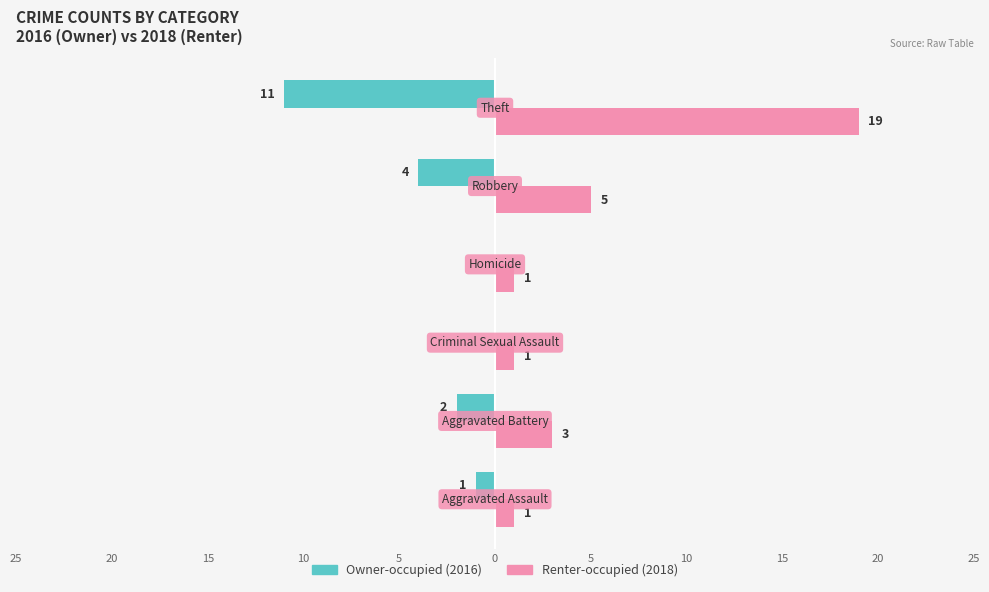

What is the value of the Renter-occupied bar at the 6th from the left?

19